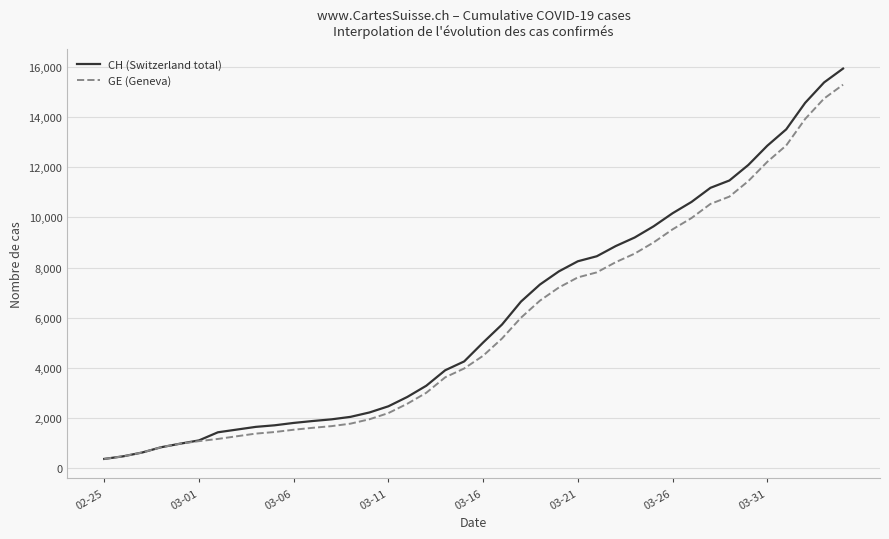

What is the smallest value displayed?

375